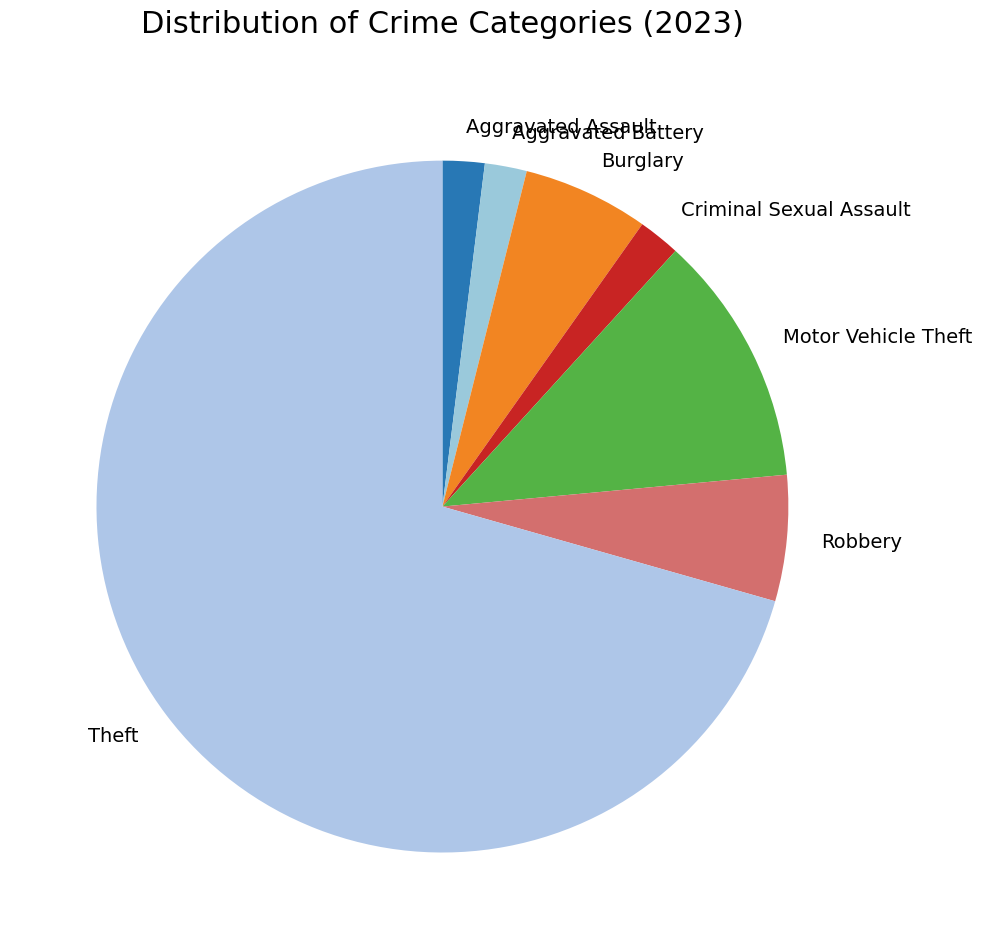

Which slice is the largest?

Theft